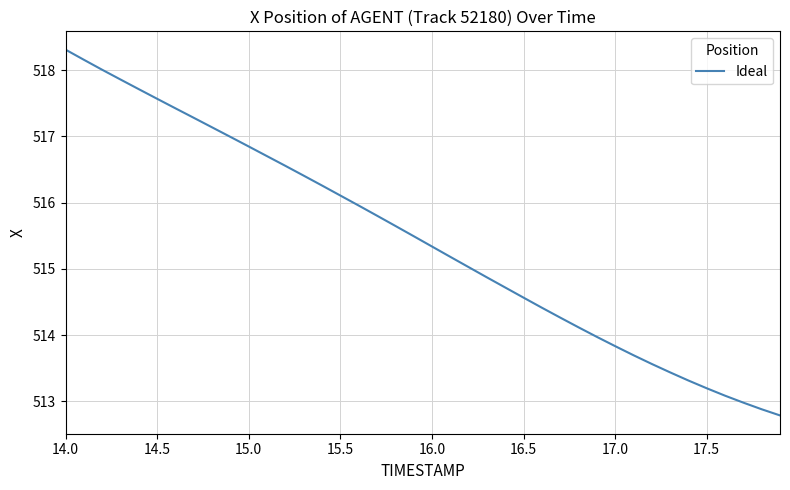

What is the minimum value shown in the chart?

512.8